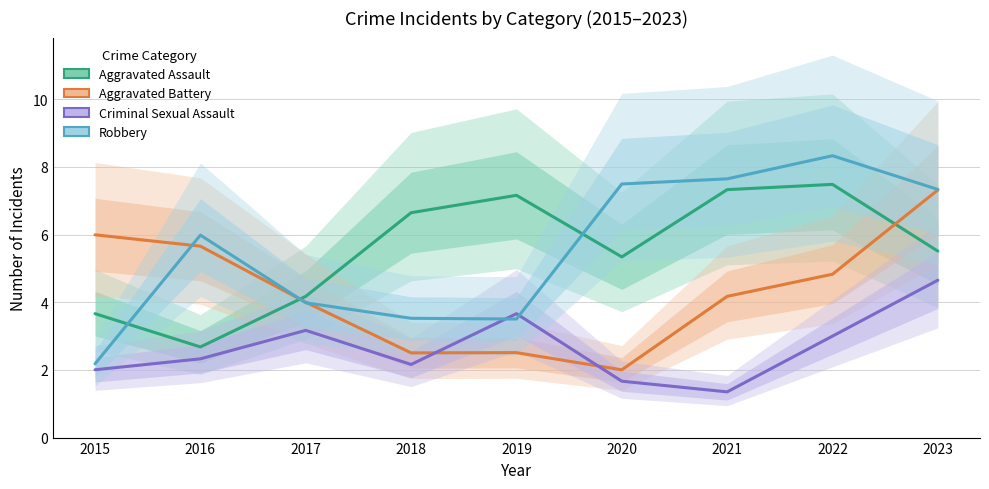

The Aggravated Battery series shows 1.0 at 2018. True or false?

False